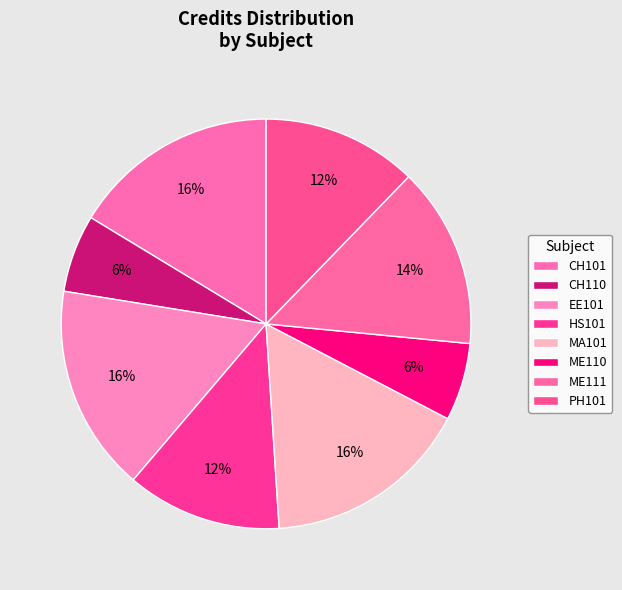

Count the number of slices in the pie.

8